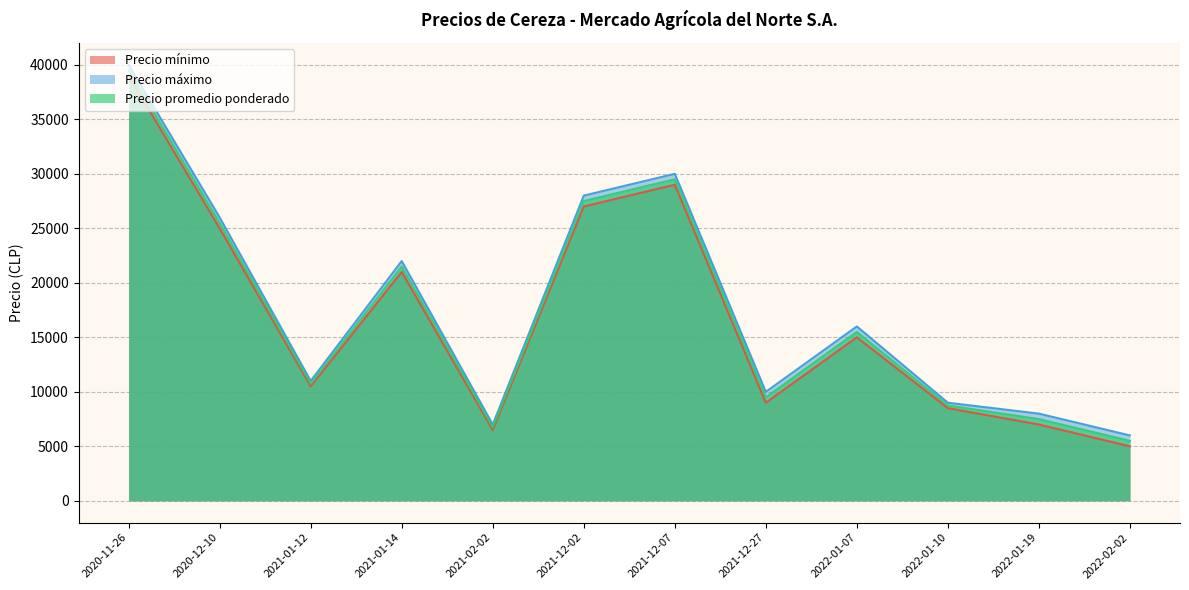

How many lines are shown in the chart?

3